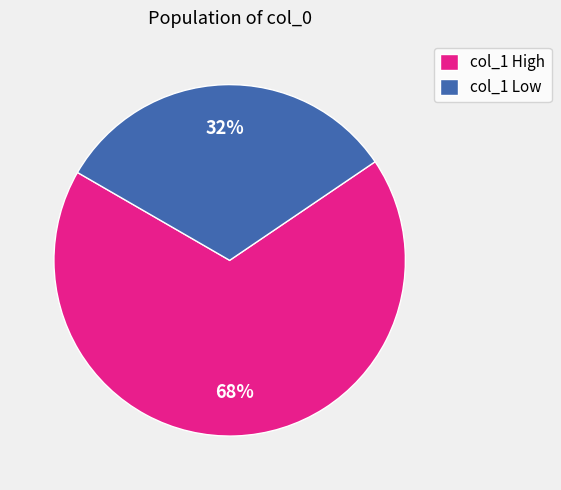

Which slice is the largest?

col_1 High